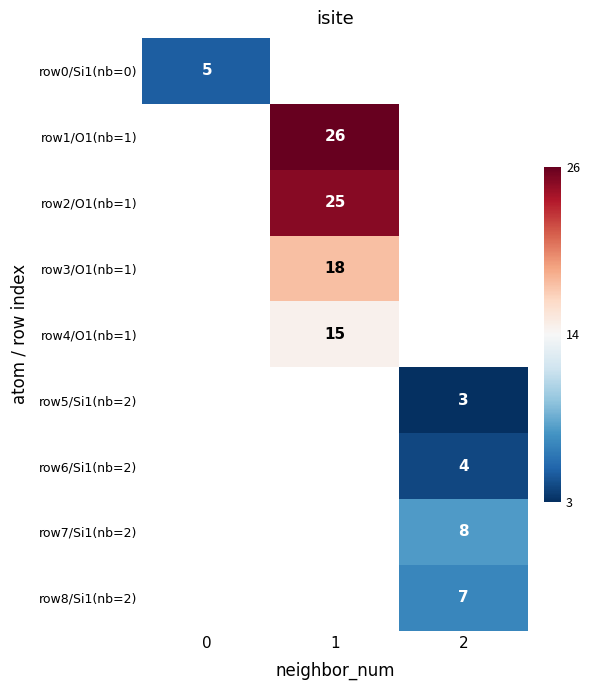

Which label corresponds to the largest value in the chart?

1